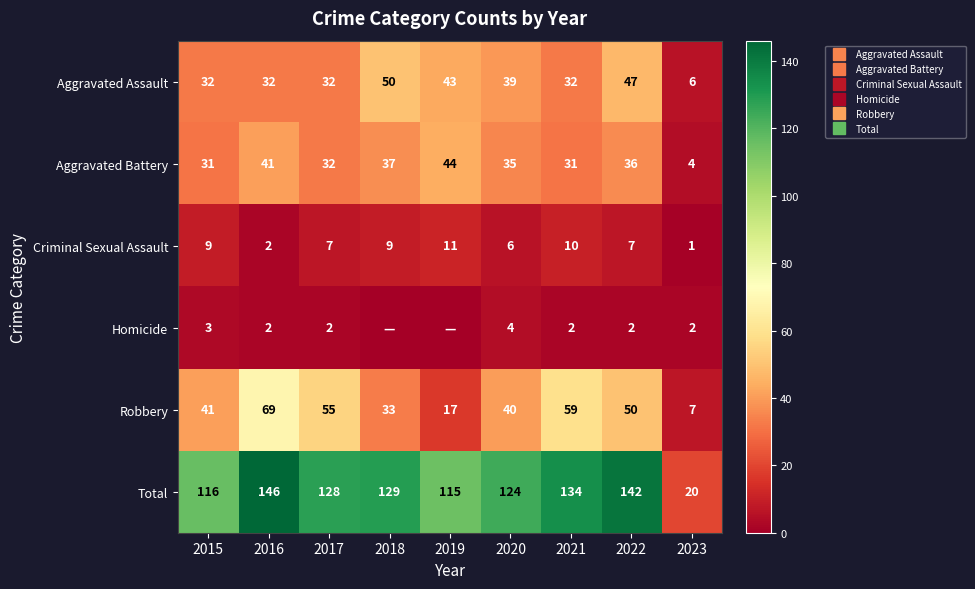

What is the total value across all series at 2021?

268